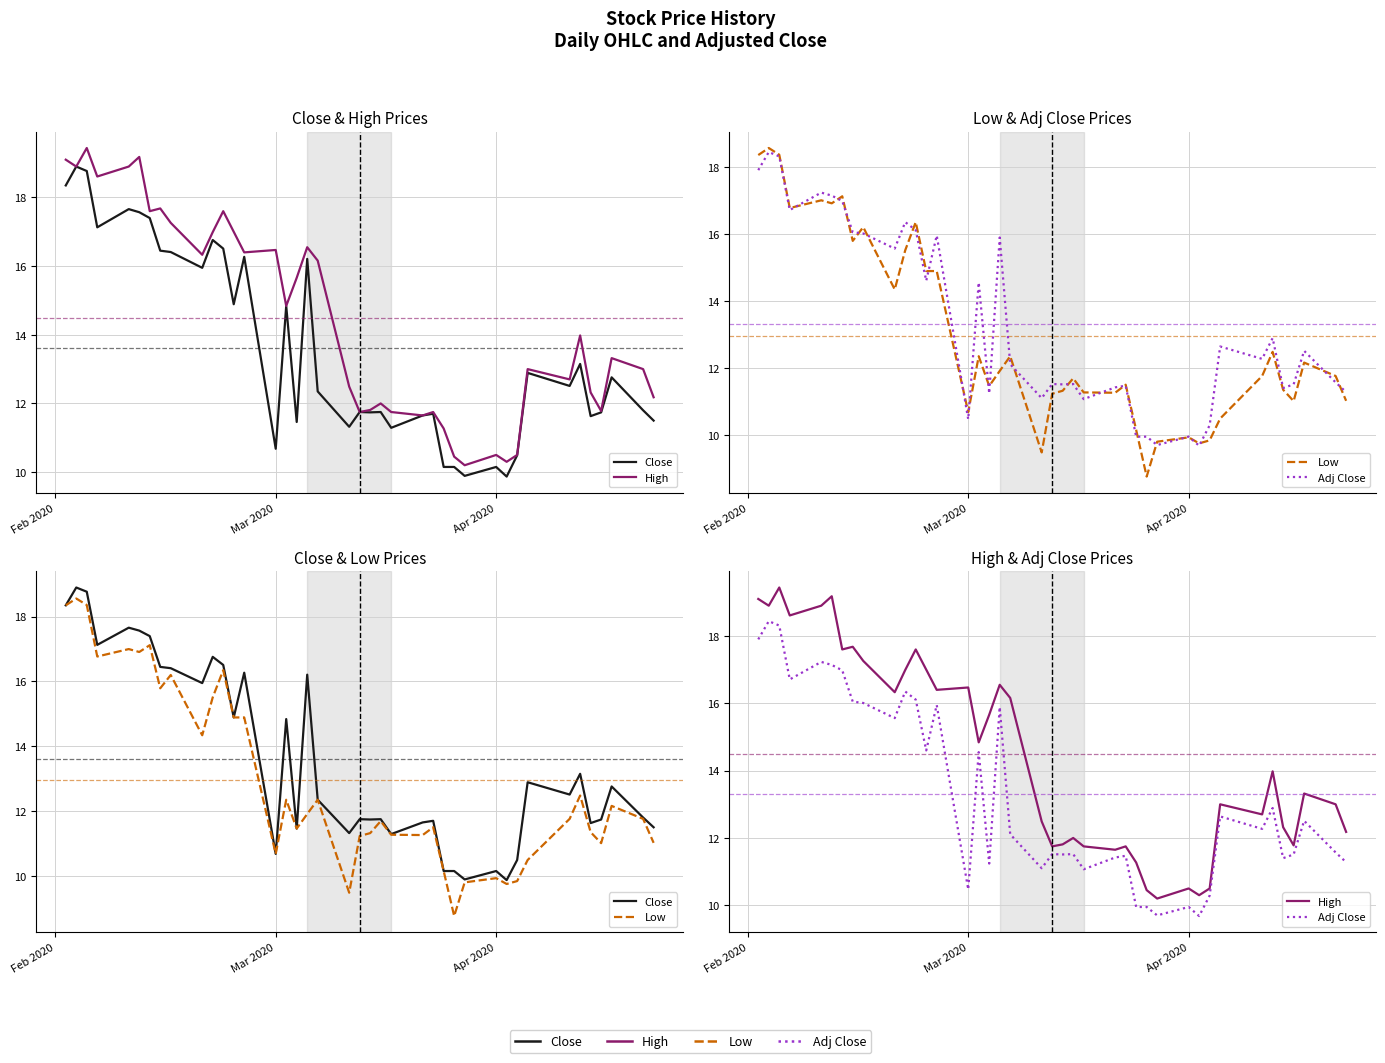

What is the difference between the second highest and minimum values in the Close series?

8.9